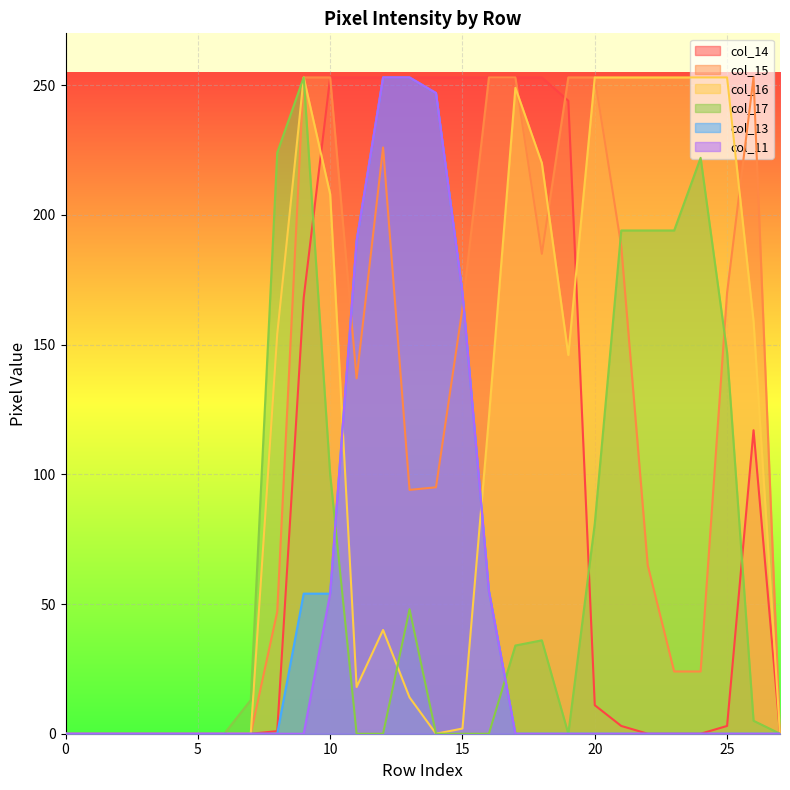

What is the greatest value displayed?

253